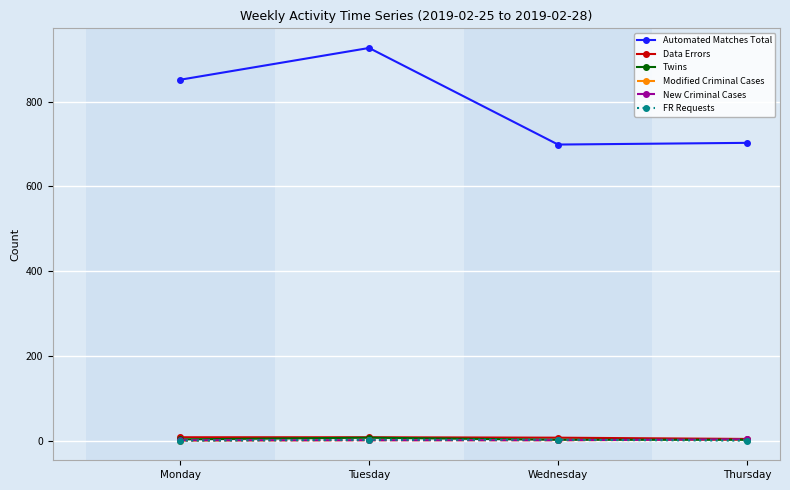

The Automated Matches Total series shows 1247 at Thursday. True or false?

False